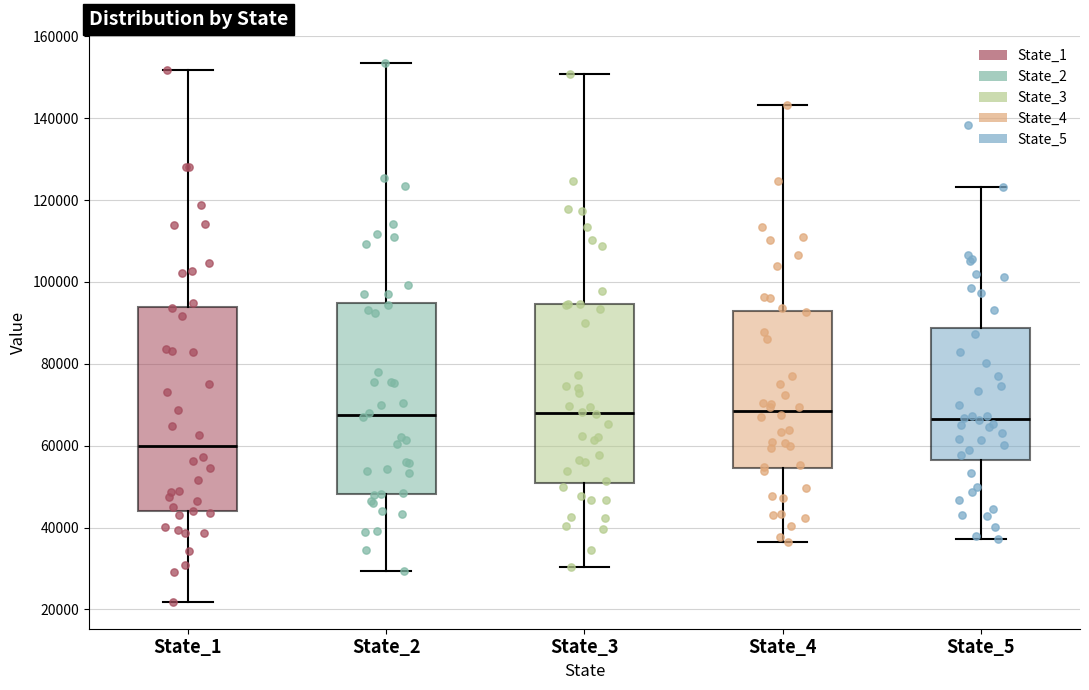

Reading left to right, read every box against the y-axis: the position of its median line, the range the box covers, and the ends of its whiskers. The values are not printed on the chart, so give them approximately, as read against the axis.

State_1: median 60000, box 44000 to 94000, whiskers 22000 to 152000
State_2: median 68000, box 48000 to 94000, whiskers 30000 to 154000
State_3: median 68000, box 50000 to 94000, whiskers 30000 to 150000
State_4: median 68000, box 54000 to 92000, whiskers 36000 to 144000
State_5: median 66000, box 56000 to 88000, whiskers 38000 to 124000